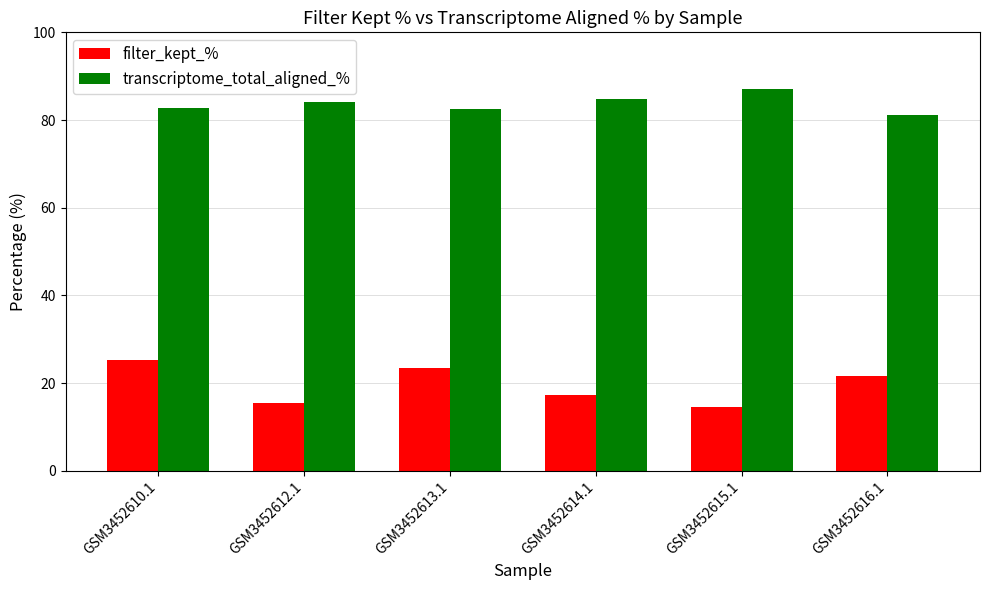

Reading left to right, list all the values displayed in this chart.

filter_kept_%: GSM3452610.1=25.4	GSM3452612.1=15.5	GSM3452613.1=23.5	GSM3452614.1=17.4	GSM3452615.1=14.6	GSM3452616.1=21.7
transcriptome_total_aligned_%: GSM3452610.1=82.6	GSM3452612.1=84.1	GSM3452613.1=82.6	GSM3452614.1=84.8	GSM3452615.1=87.0	GSM3452616.1=81.1